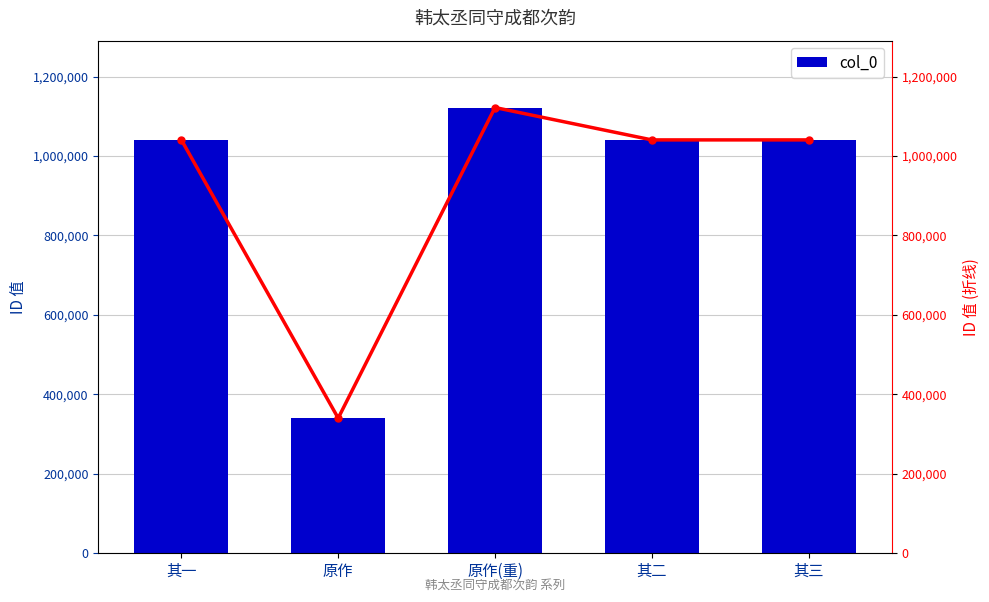

What is the difference between the second highest and second lowest values in the col_0 (trend) series?

2